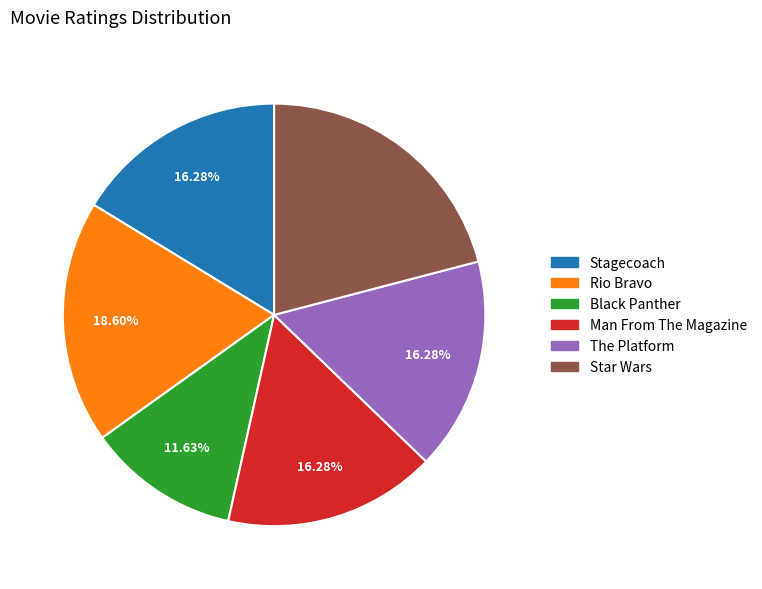

Which category has the biggest portion of the pie?

Star Wars